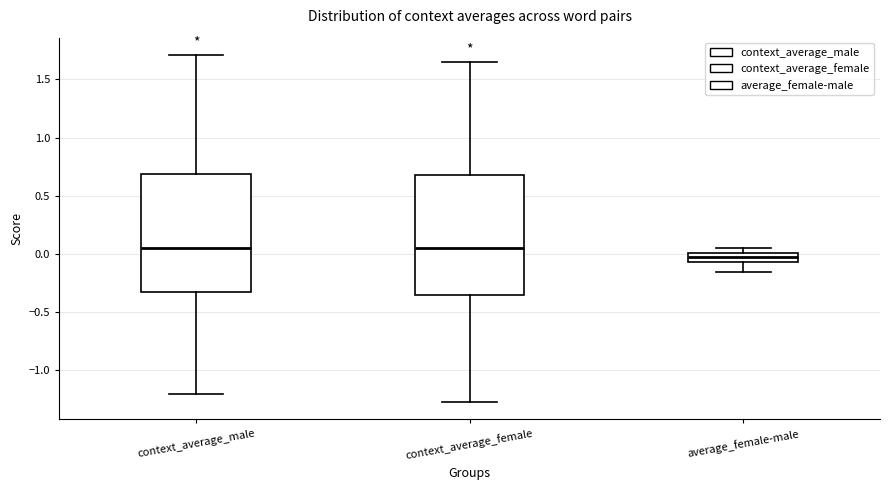

Reading left to right, transcribe this box plot: for each box, give where its median line is, the range the box spans, and where its two whiskers end, as read against the y-axis. The values are not printed on the chart, so give them approximately, as read against the axis.

context_average_male: median 0.05, box -0.35 to 0.70, whiskers -1.20 to 1.70
context_average_female: median 0.05, box -0.35 to 0.70, whiskers -1.30 to 1.65
average_female-male: median -0.05 (inside the box), box -0.05 to 0.00, whiskers -0.15 to 0.05